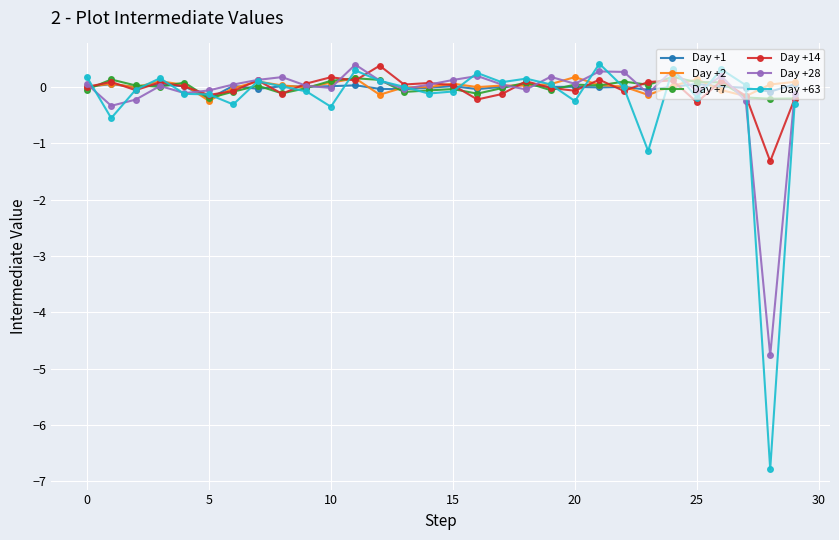

At how many categories does at least one series exceed -3?

30